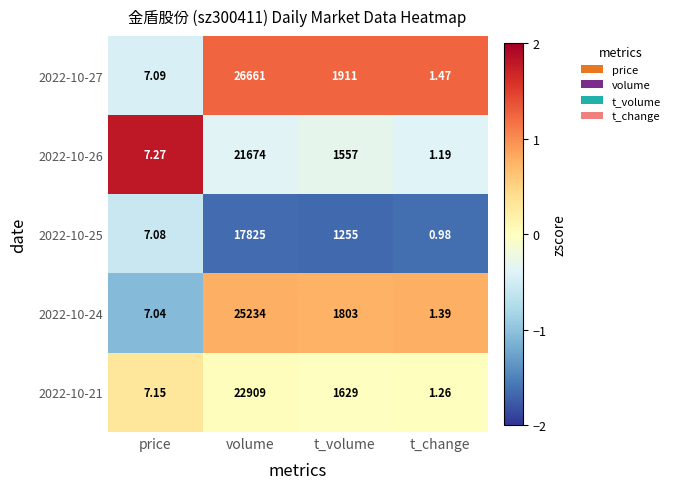

At which label does 2022-10-21 reach its minimum?

t_change